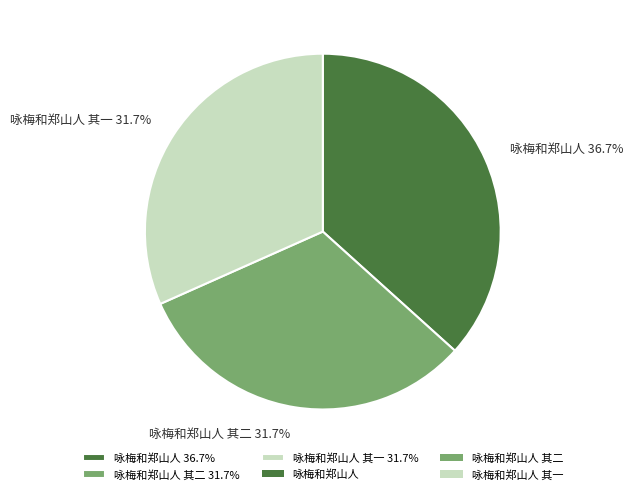

To the nearest percent, what is the average slice percentage?

33%